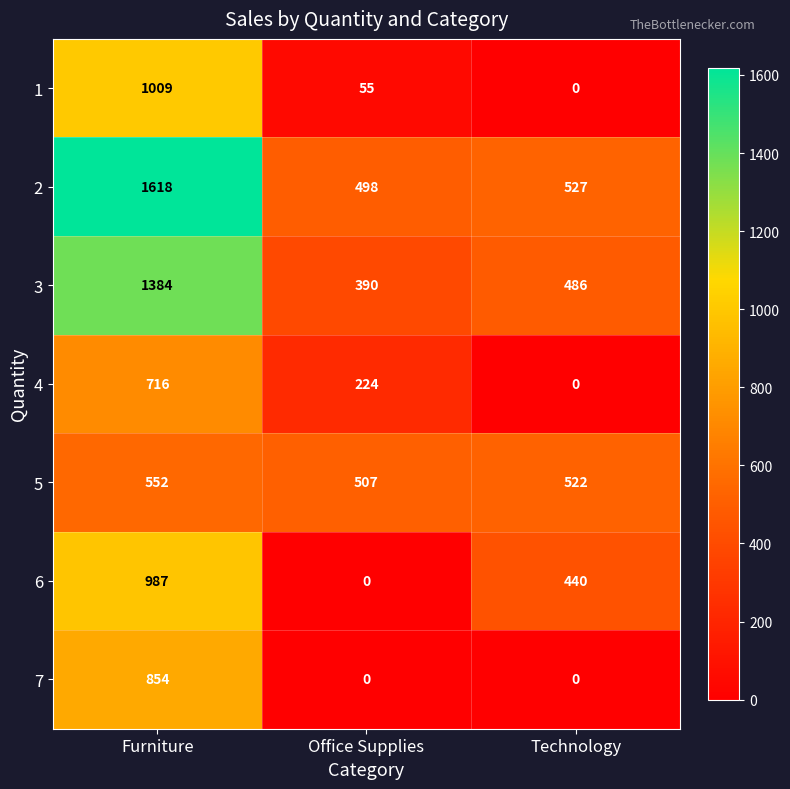

At which category is the sum across all series the highest?

Furniture